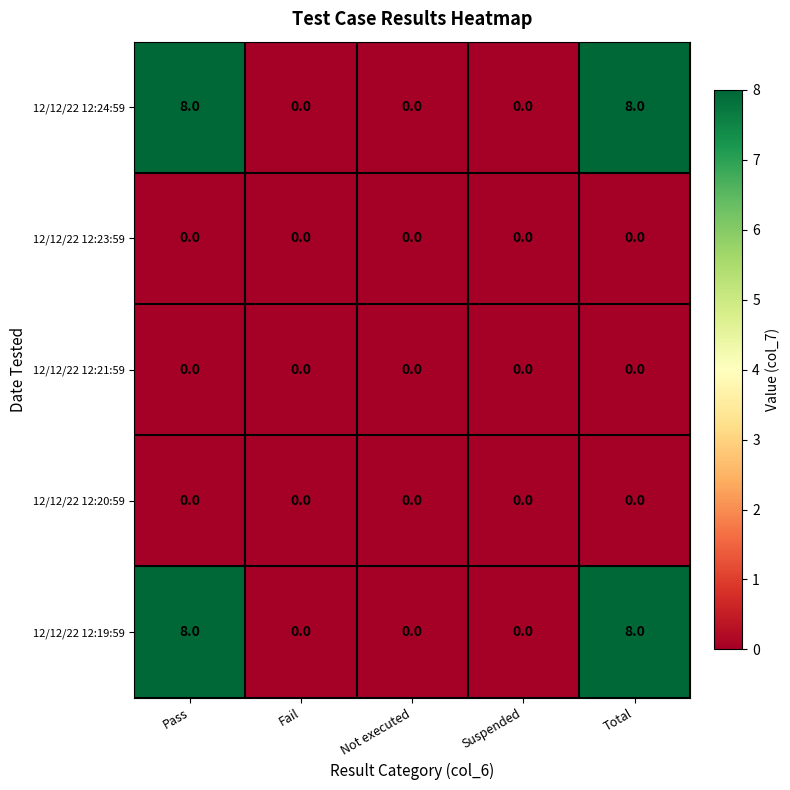

Reading left to right, list all the values displayed in this chart.

12/12/22 12:24:59: 8	0	0	0	8
12/12/22 12:23:59: 0	0	0	0	0
12/12/22 12:21:59: 0	0	0	0	0
12/12/22 12:20:59: 0	0	0	0	0
12/12/22 12:19:59: 8	0	0	0	8